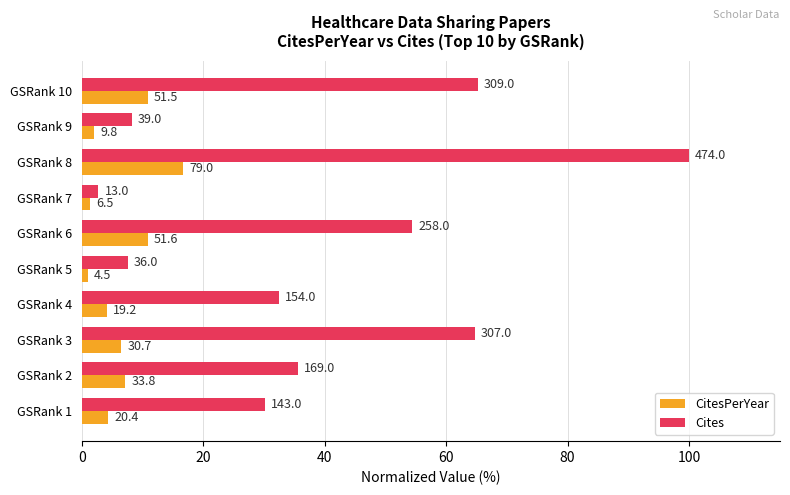

What are all the series names shown in the legend?

CitesPerYear, Cites